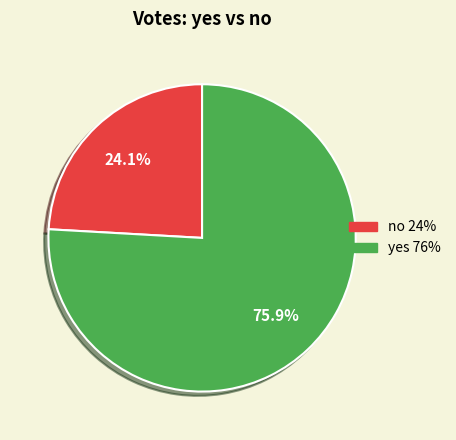

To the nearest percent, what percentage of the pie is no?

24%